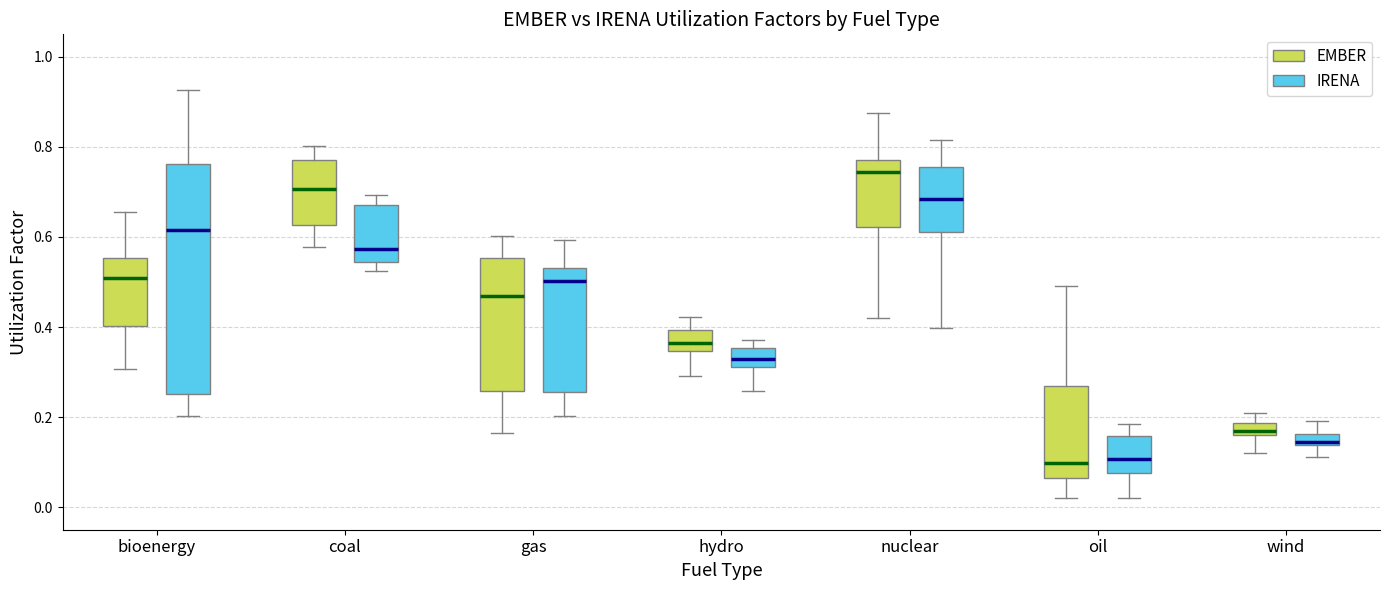

Which box has the highest median line?

nuclear (EMBER)